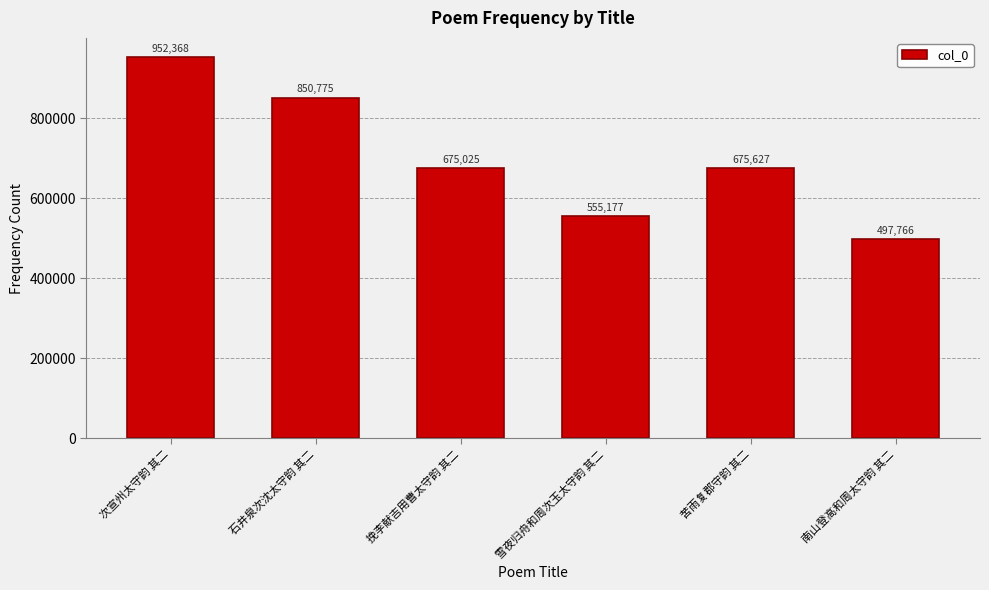

Where is the data nearest to the value 725067?

苦雨复郡守韵 其二